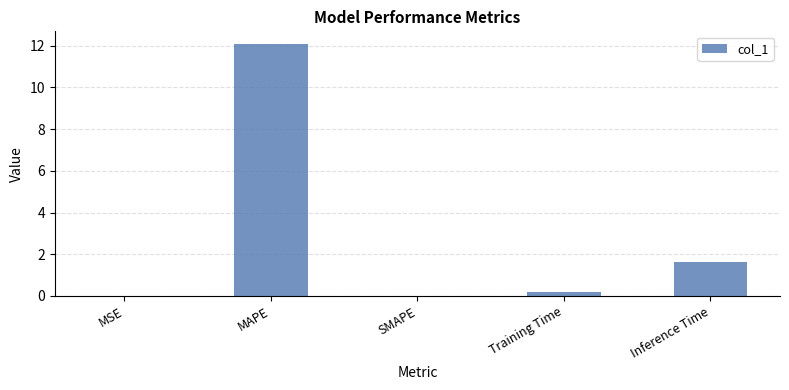

The chart shows a value of 2.5 at Inference Time. True or false?

False